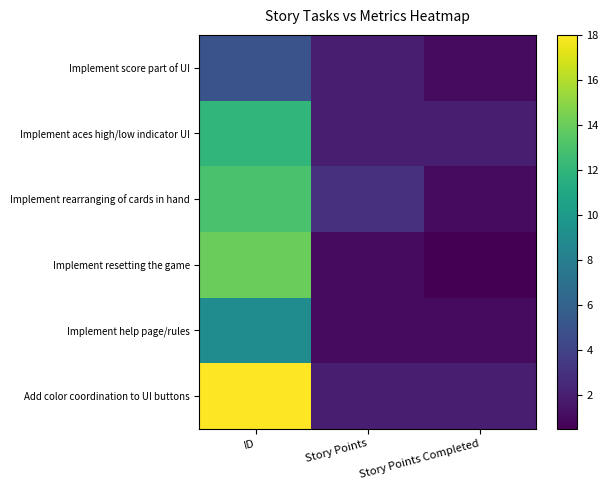

Which series has the largest total across all categories?

Add color coordination to UI buttons